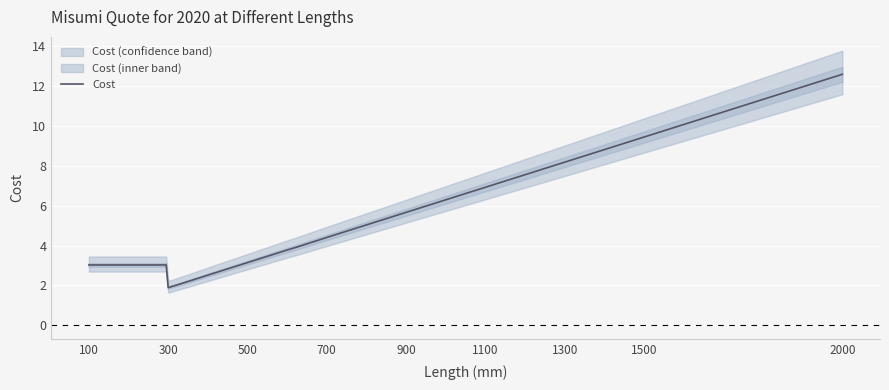

What is the lowest value of the Cost series?

1.9